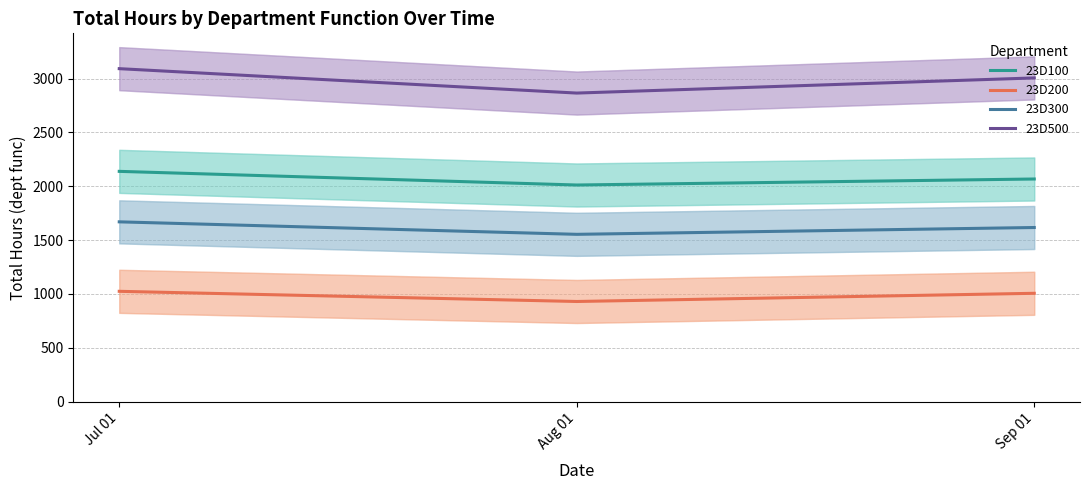

Rank the series by their average value, from highest to lowest.

23D500, 23D100, 23D300, 23D200